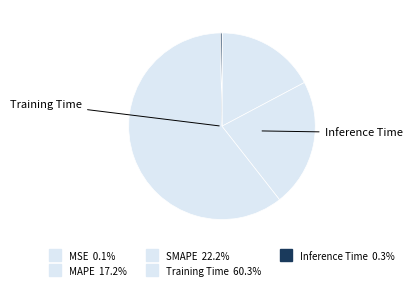

Which slice represents more than half of the pie?

Training Time